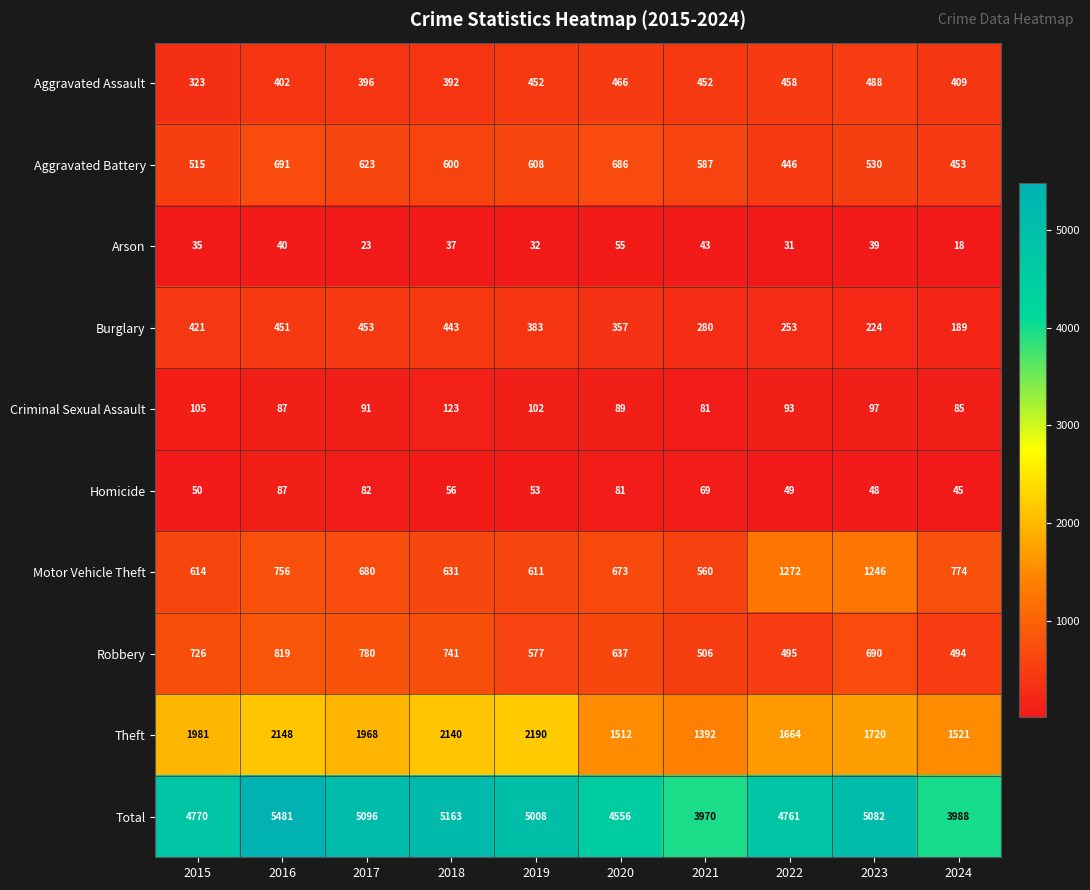

Is it true that Theft equals 561 at 2020?

False